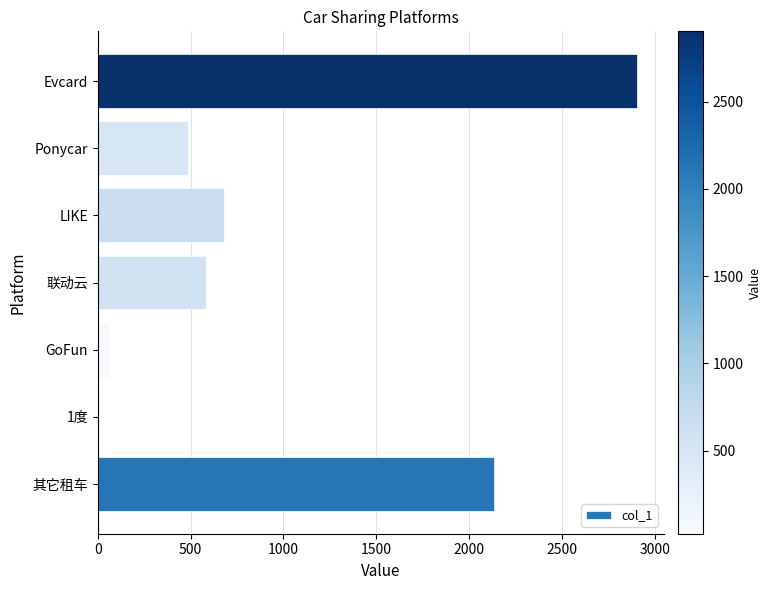

What is the difference between the second highest and minimum values?

2109.0